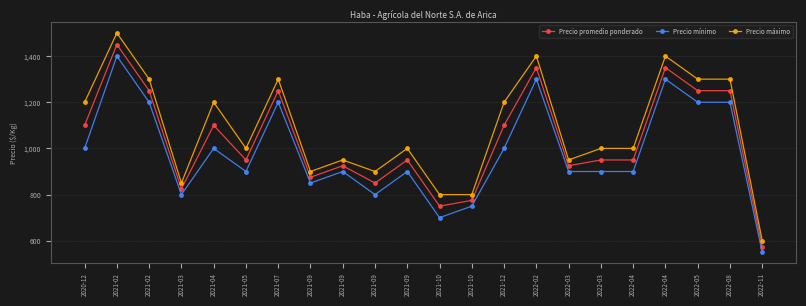

True or false: Precio mínimo and Precio promedio ponderado cross at least once.

False